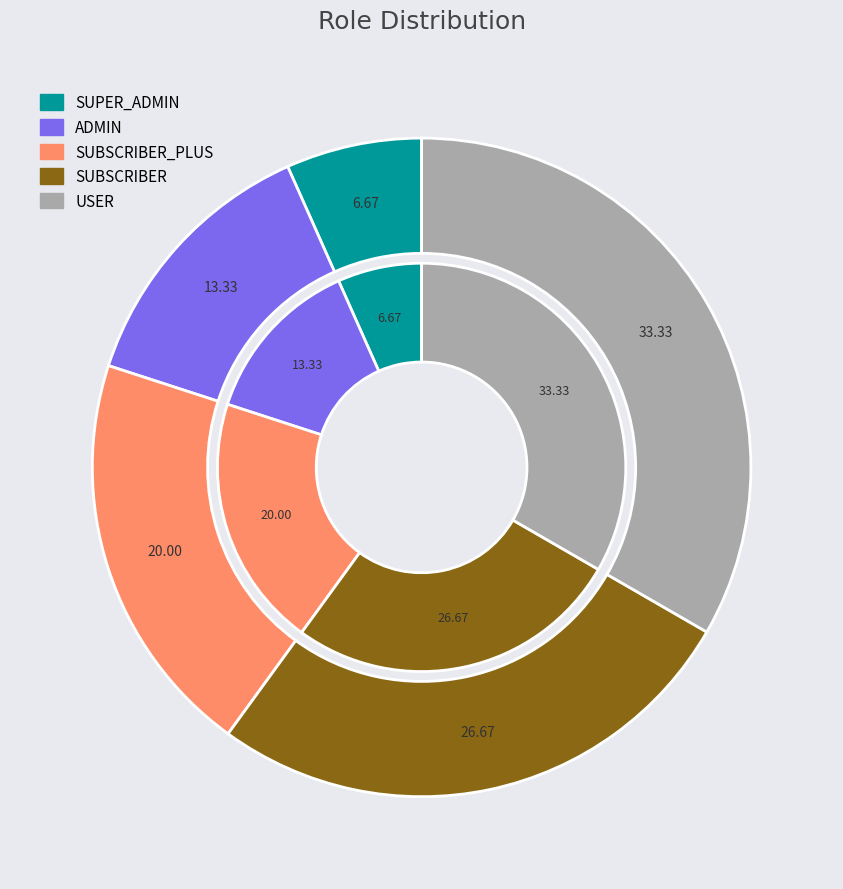

To the nearest percent, what is the combined percentage of SUBSCRIBER_PLUS and SUPER_ADMIN?

27%